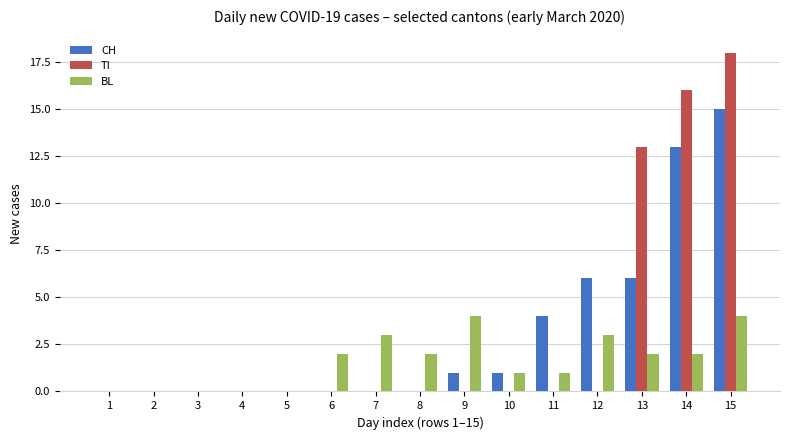

Are the bars grouped side by side (vs. stacked)?

Yes